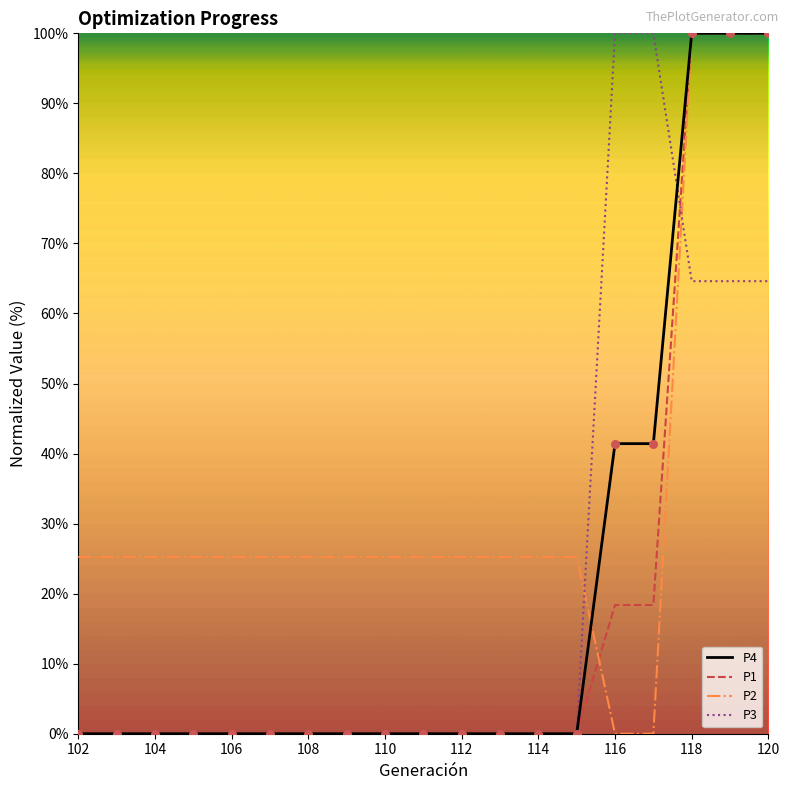

At how many categories does at least one series exceed 93?

5